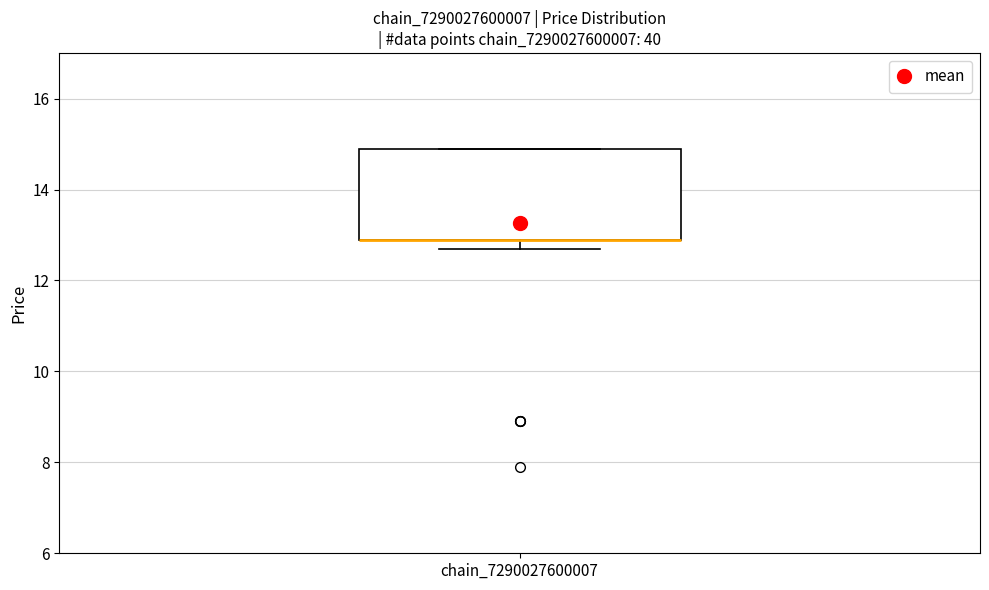

Read this box plot against the y-axis: the position of the median line, the range covered by the box, and the ends of both whiskers. The values are not printed on the chart, so give them approximately, as read against the axis.

median 13.0 (drawn on the box's lower edge), box 13.0 to 15.0, whiskers 12.8 to 15.0